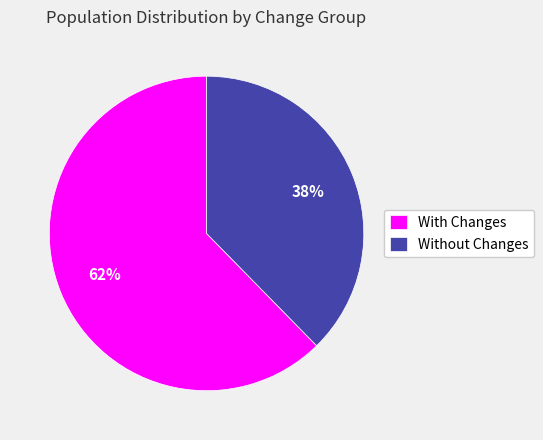

Between Without Changes and With Changes, which is larger?

With Changes